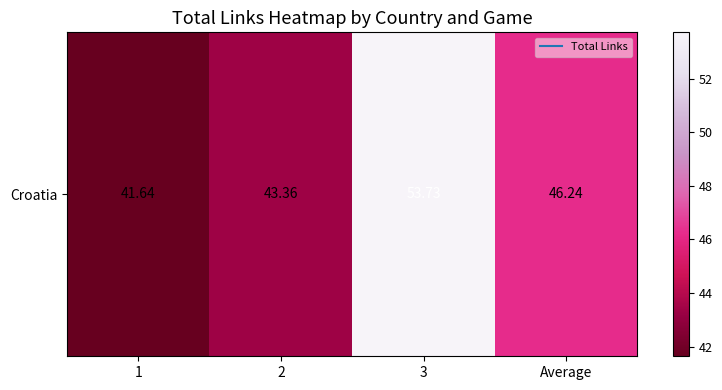

What is the difference between the values at 2 and 1?

1.7